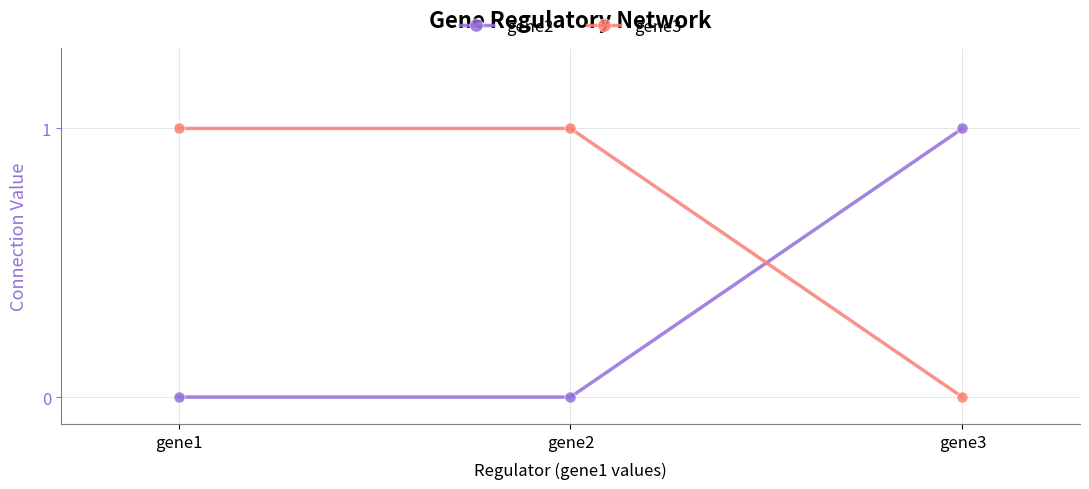

Which series has the largest total across all categories?

gene3